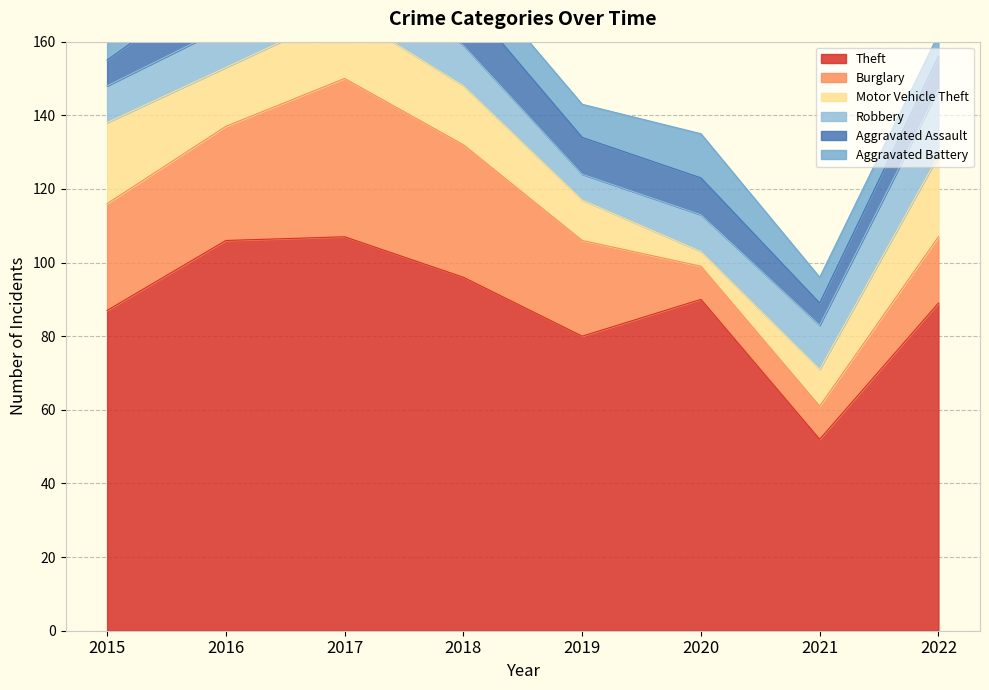

Reading left to right, what are all the values shown in this chart?

Theft: 87	106	107	96	80	90	52	89
Burglary: 29	31	43	36	26	9	9	18
Motor Vehicle Theft: 22	16	18	16	11	4	10	22
Robbery: 10	11	17	11	7	10	12	18
Aggravated Assault: 7	14	9	13	10	10	6	9
Aggravated Battery: 6	12	10	9	9	12	7	6